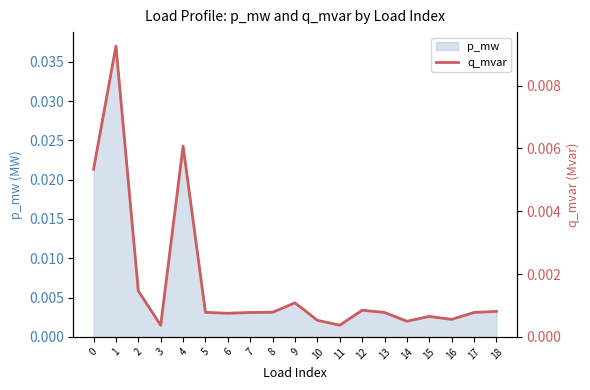

How many lines are shown in the chart?

1